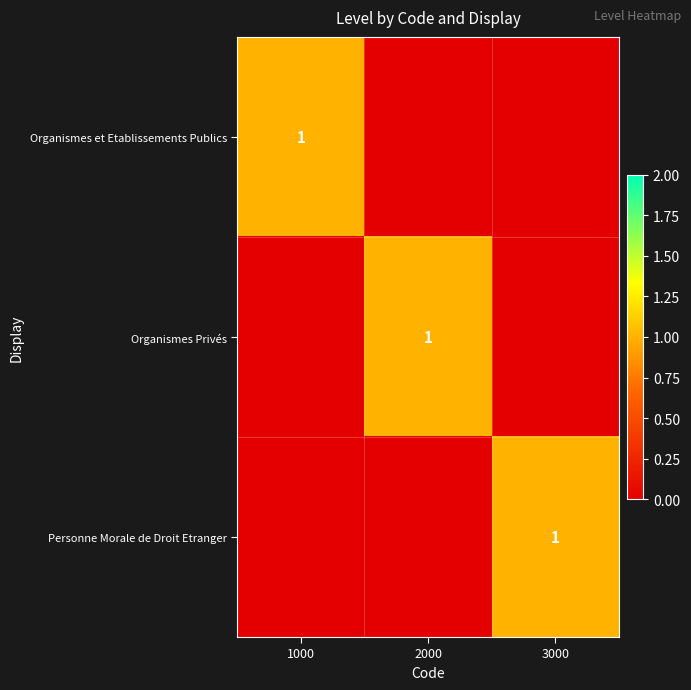

Is it true that Organismes Privés equals 2 at 2000?

False